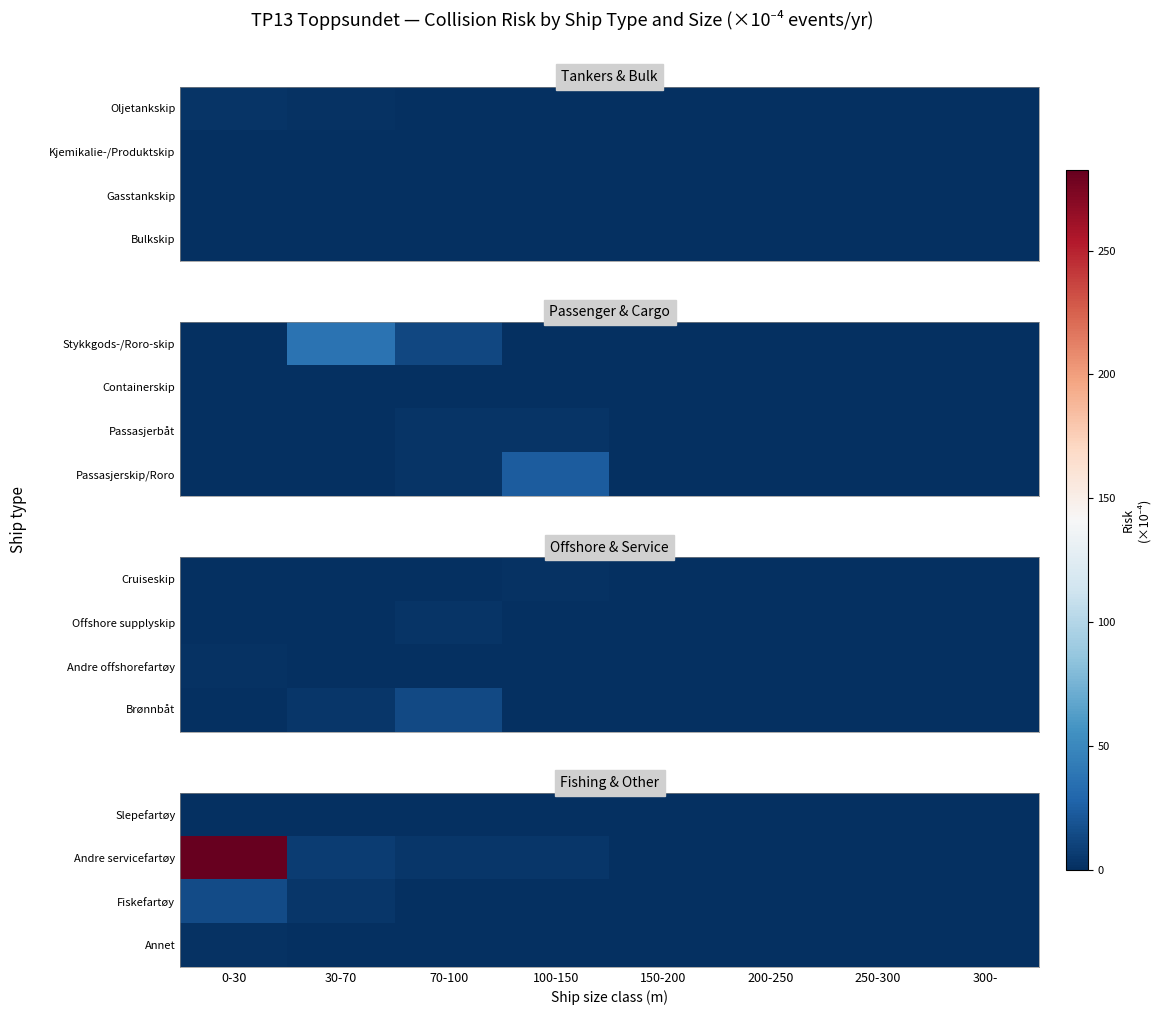

At which category does the chart reach its minimum across all series?

70-100